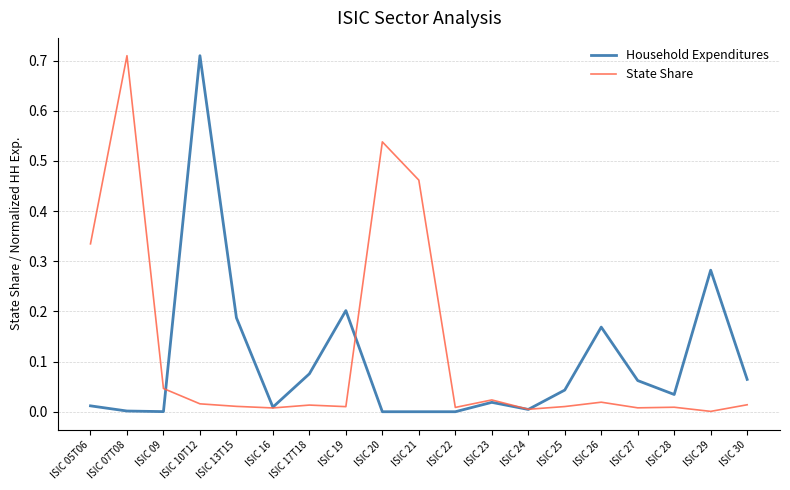

Is it true that State Share equals 0.0 at ISIC 19?

True